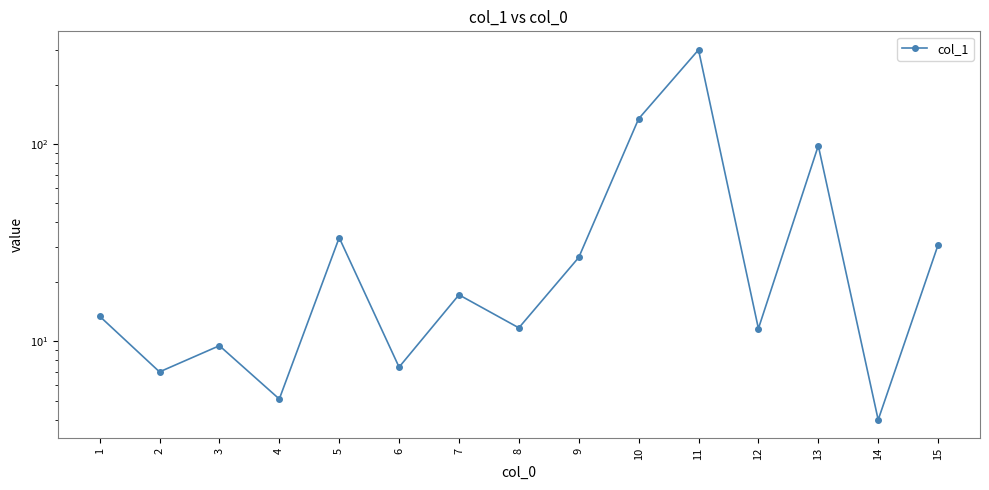

What is the value of the 6th point from the left?

7.4